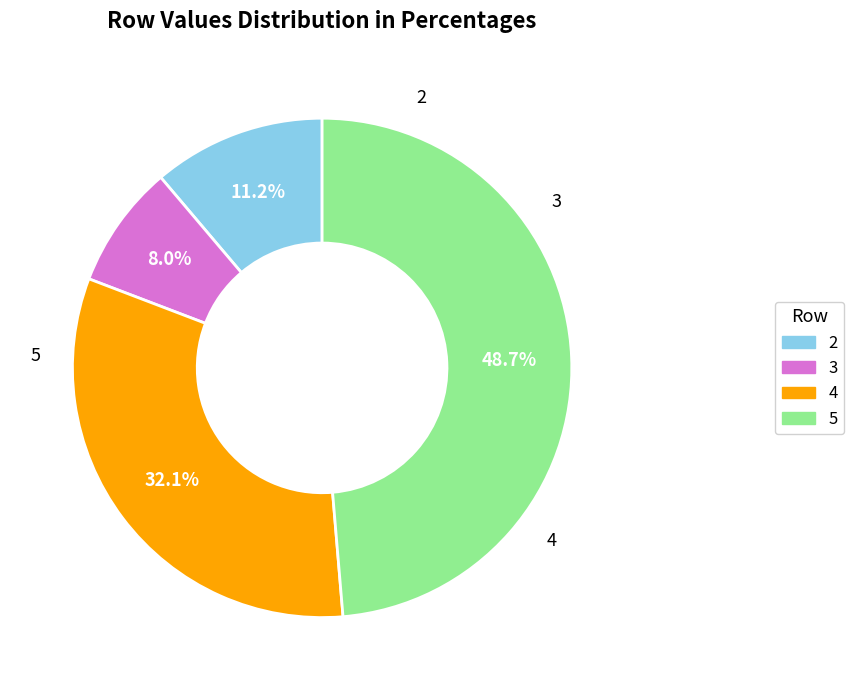

To the nearest percent, what percentage of the pie is 2?

11%